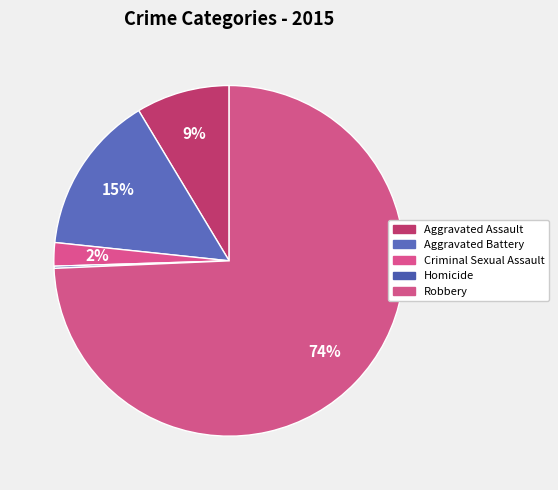

Does any single category account for the majority?

Yes